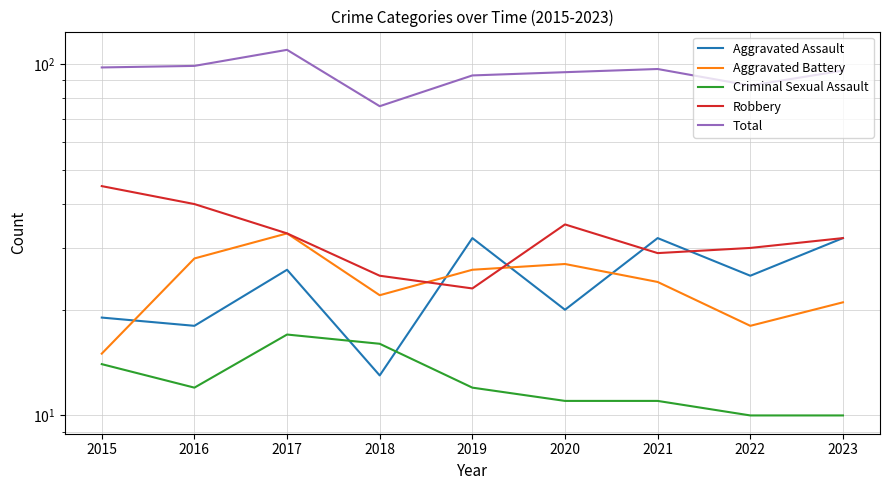

What is the smallest value displayed?

10